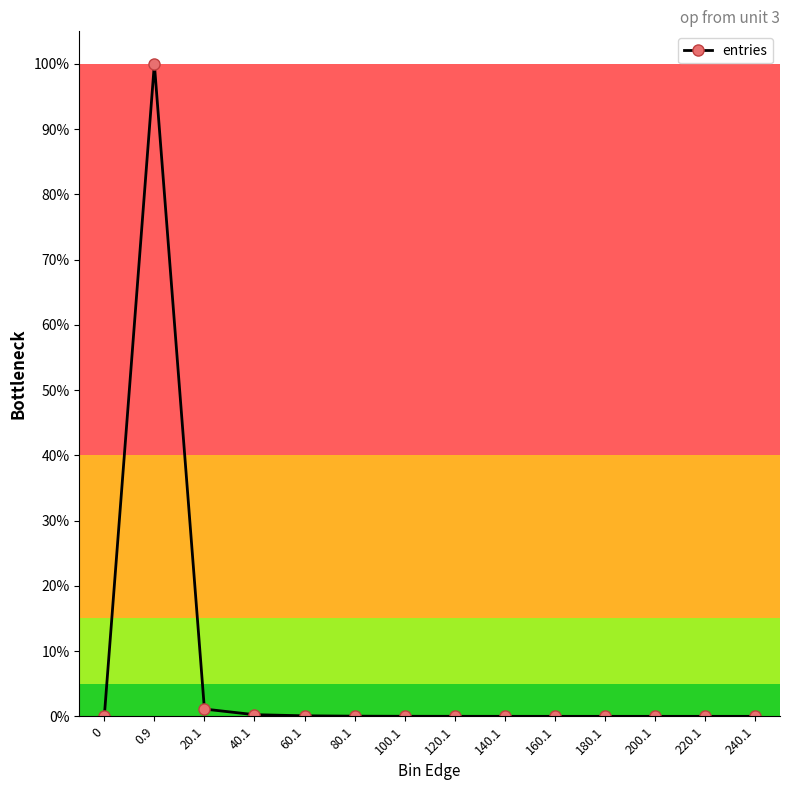

At which category does the data reach its first local peak?

0.9